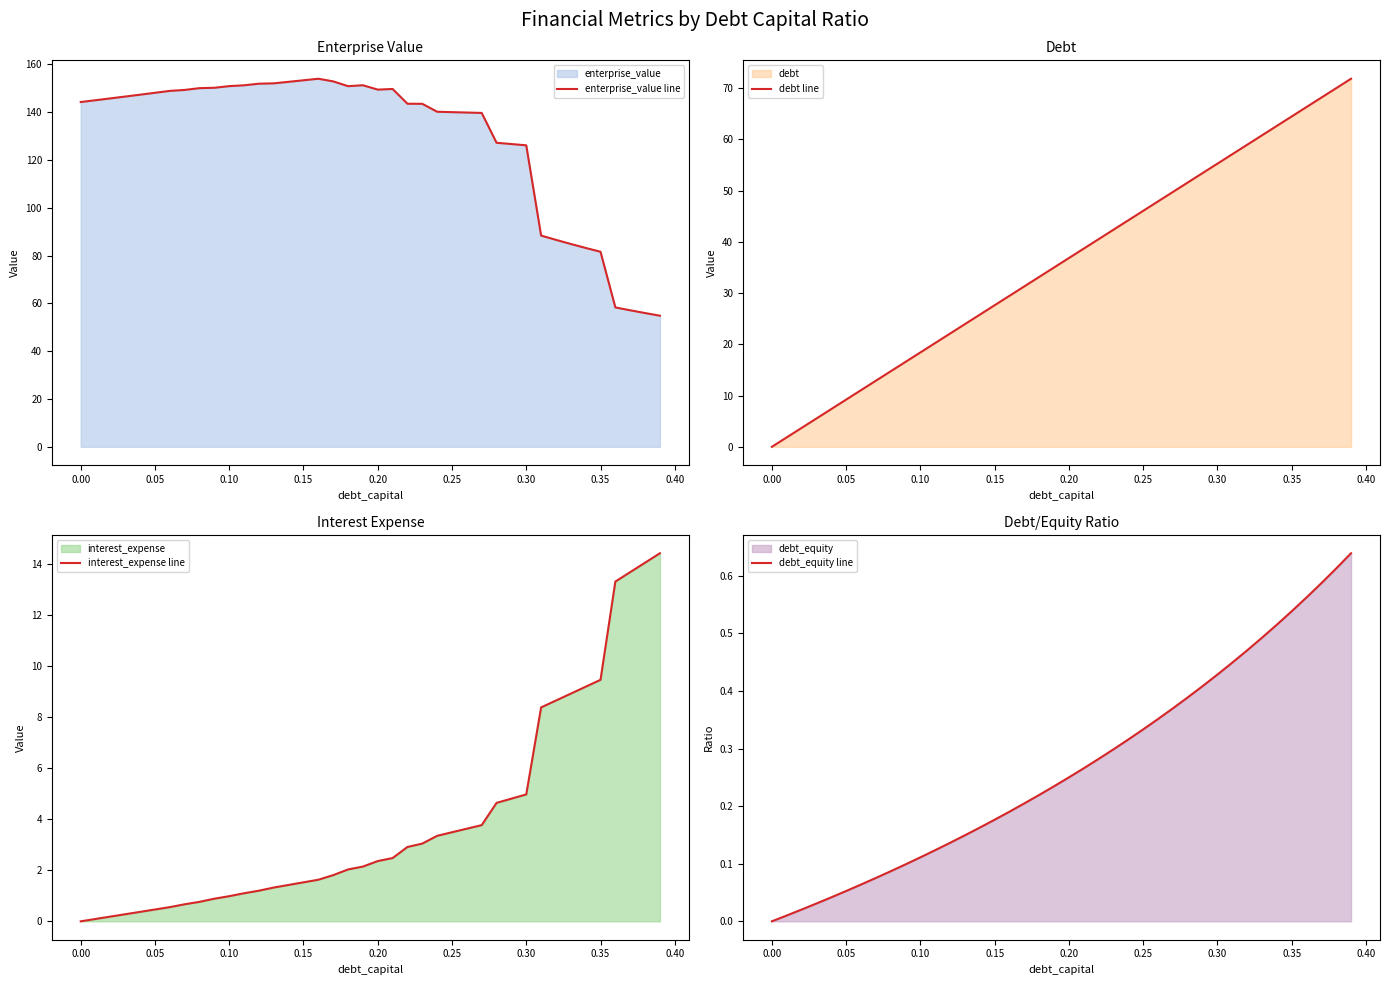

Is it true that debt_equity line equals 0.0 at 0.05?

False